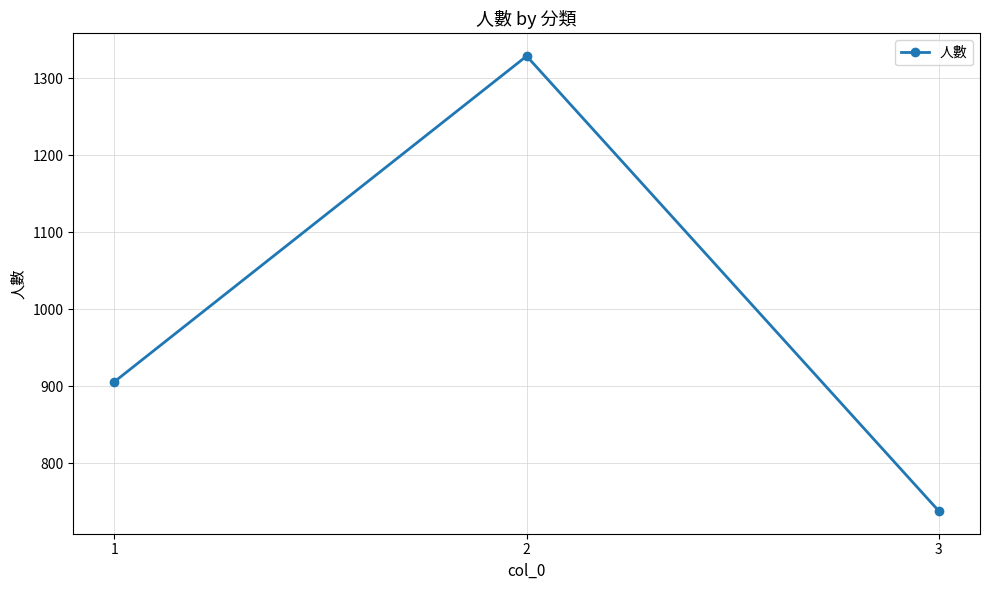

What is the average value?

991